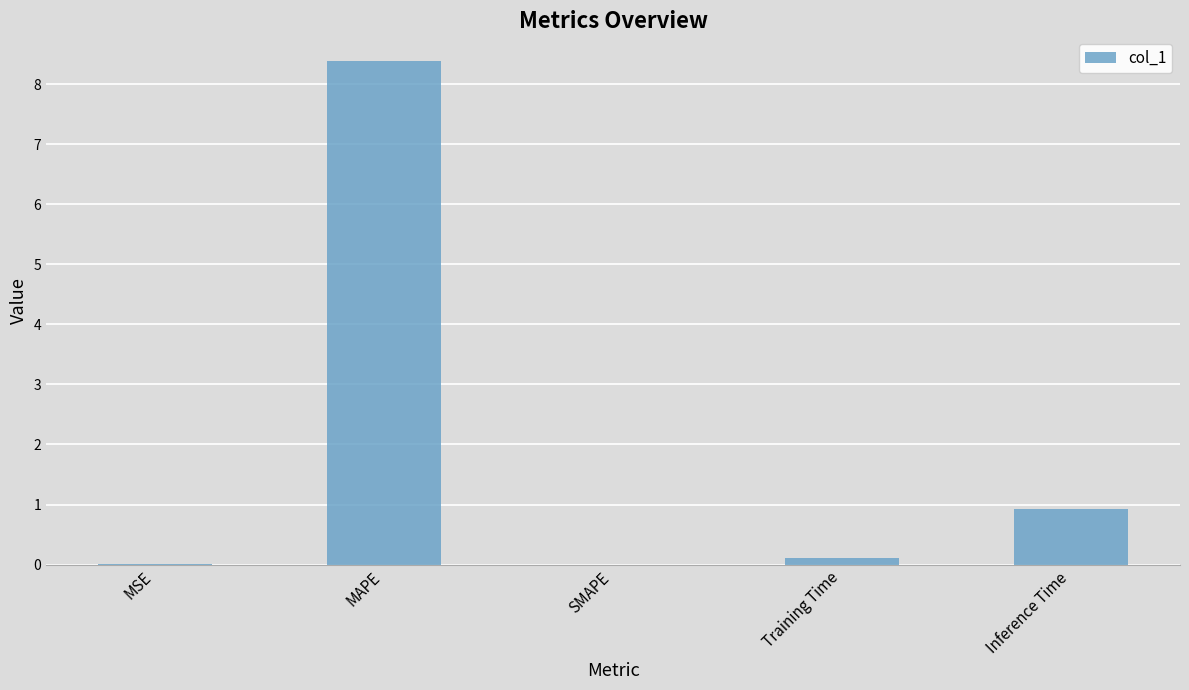

Which category has the highest value across all series?

MAPE